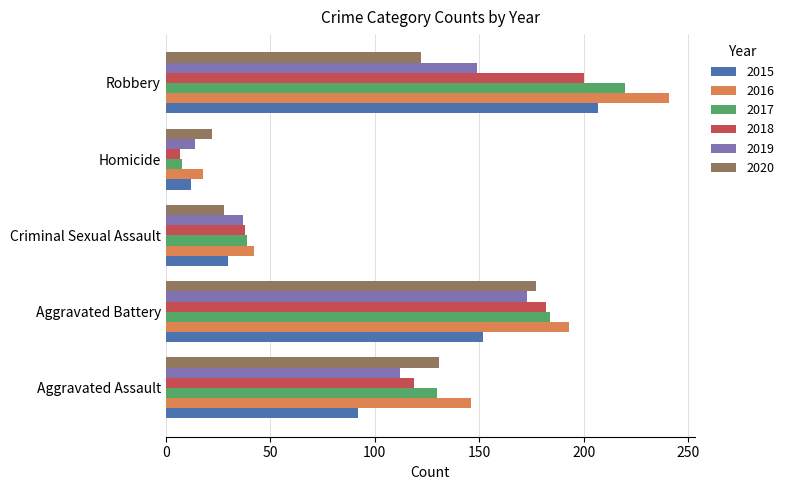

At how many categories does at least one series exceed 50?

3